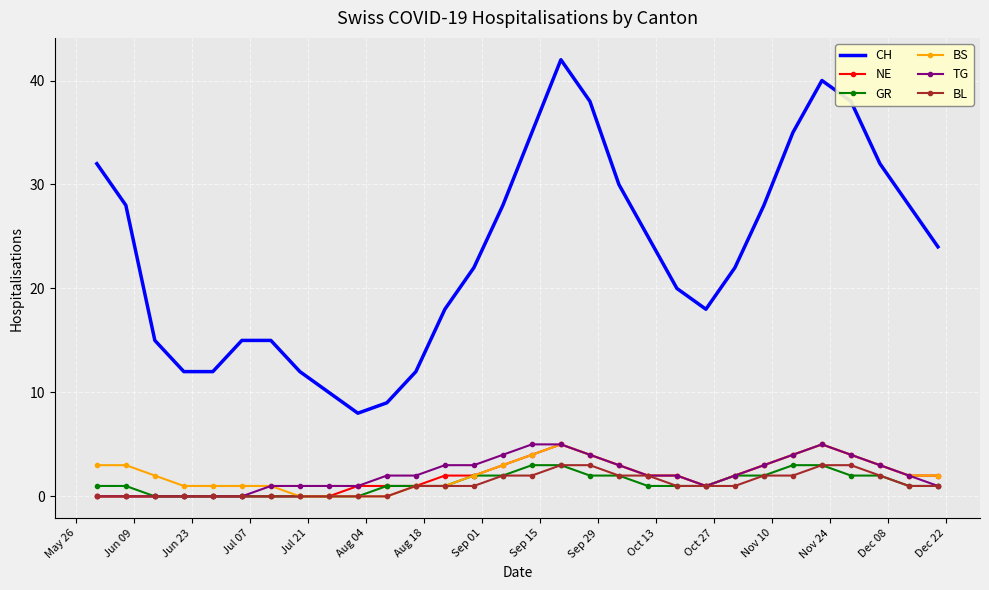

Which series has the largest total across all categories?

CH